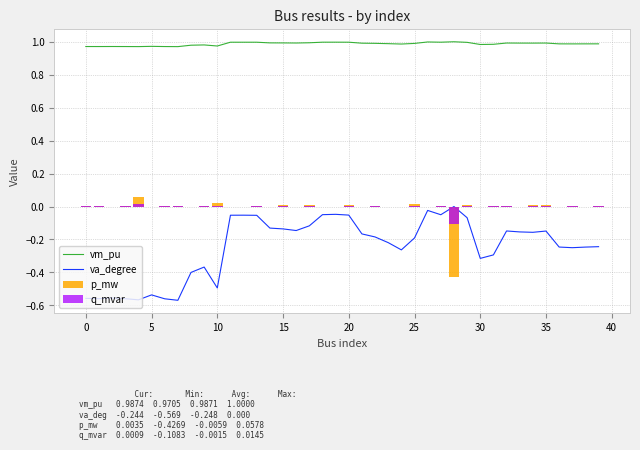

What is the maximum value for vm_pu?

1.0